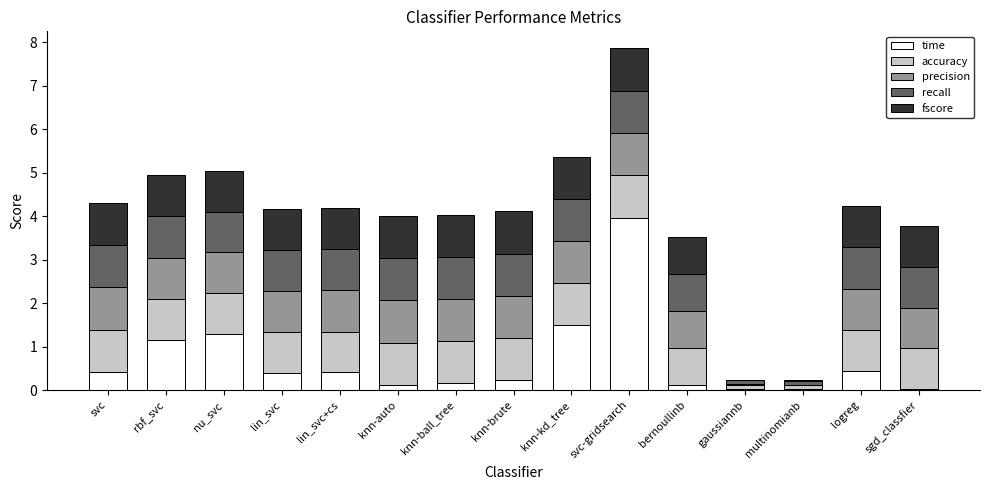

True or false: time has a value of 0.2 at knn-brute.

True